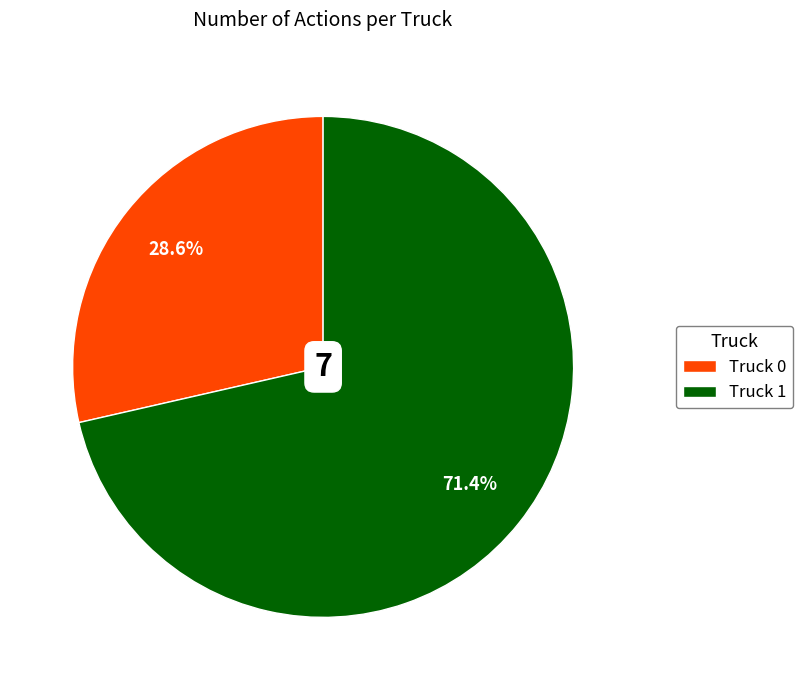

Is there any slice that represents more than half of the pie?

Yes